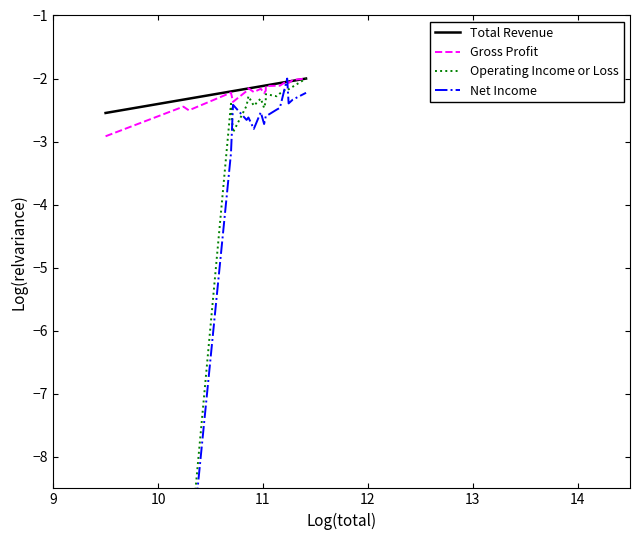

Which series ends up on top after the final intersection of Net Income and Total Revenue?

Total Revenue